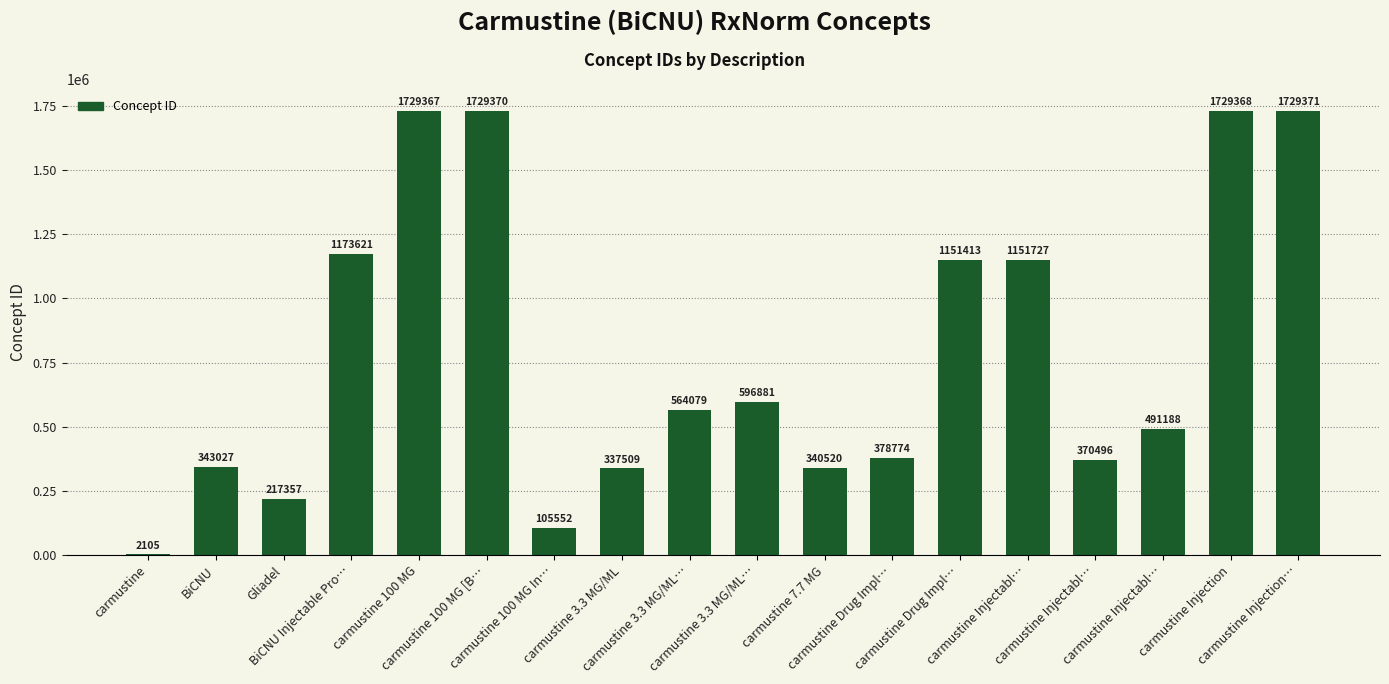

What is the difference between the second highest and second lowest values?

1623818